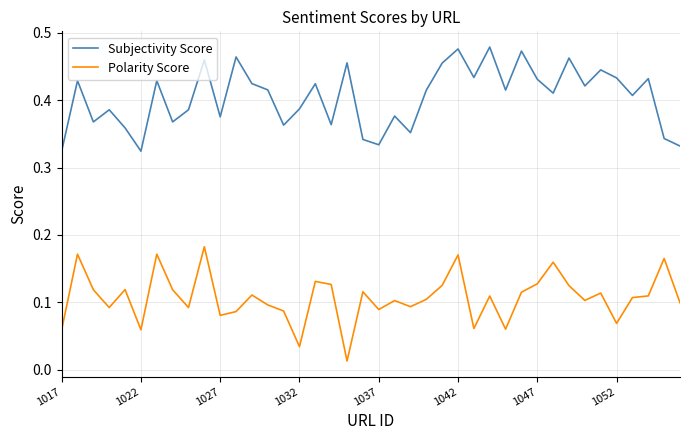

Rank the series by their maximum value, from highest to lowest.

Subjectivity Score, Polarity Score